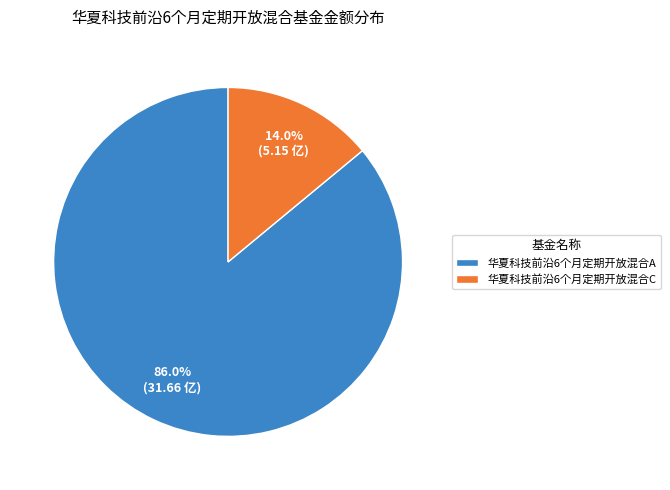

What is the ratio of the value at 华夏科技前沿6个月定期开放混合A to the value at 华夏科技前沿6个月定期开放混合C?

6.1